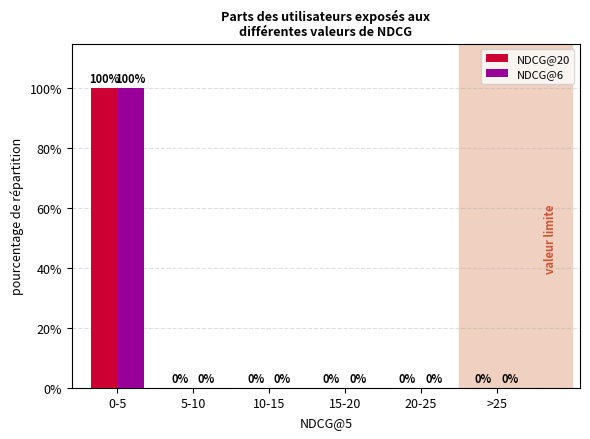

Does the chart contain stacked bars?

No